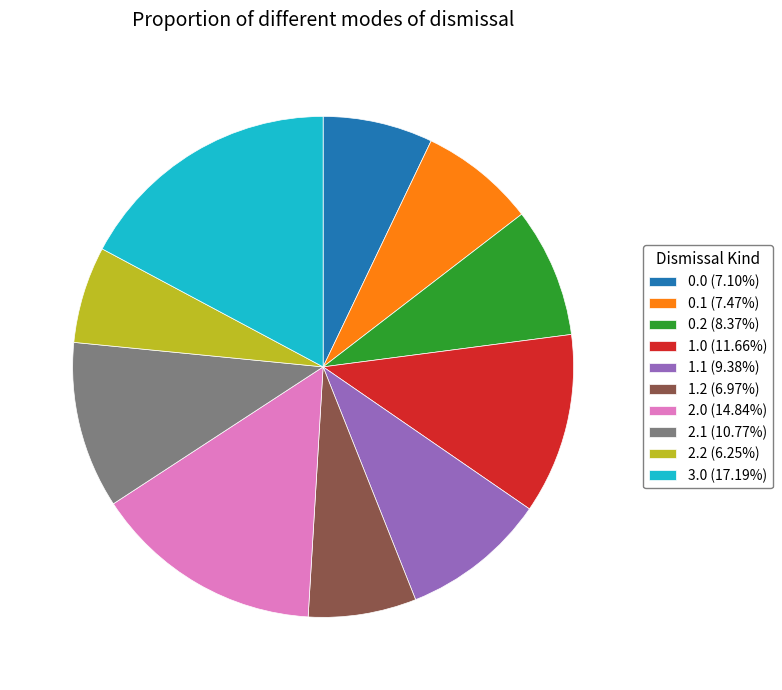

How many segments does this pie chart have?

10